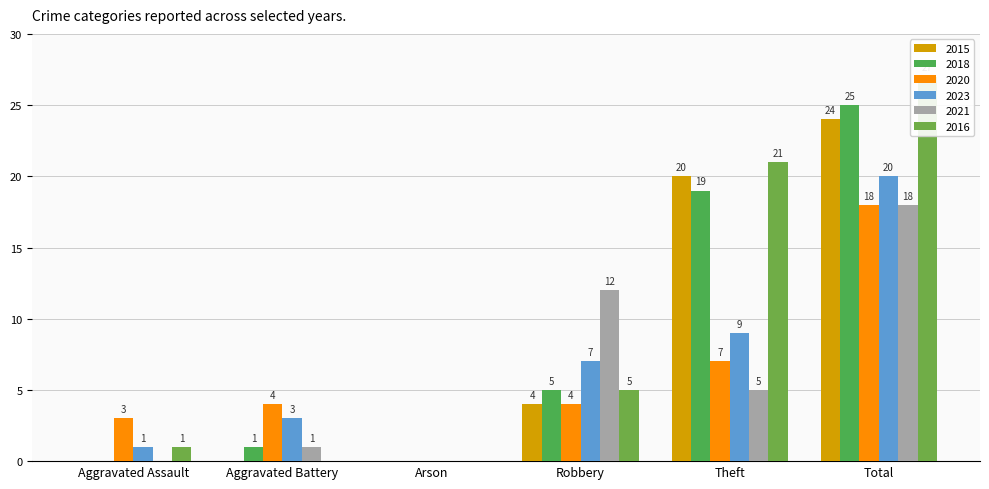

Reading left to right, what are all the values shown in this chart?

2015: 0	0	0	4	20	24
2018: 0	1	0	5	19	25
2020: 3	4	0	4	7	18
2023: 1	3	0	7	9	20
2021: 0	1	0	12	5	18
2016: 1	0	0	5	21	27